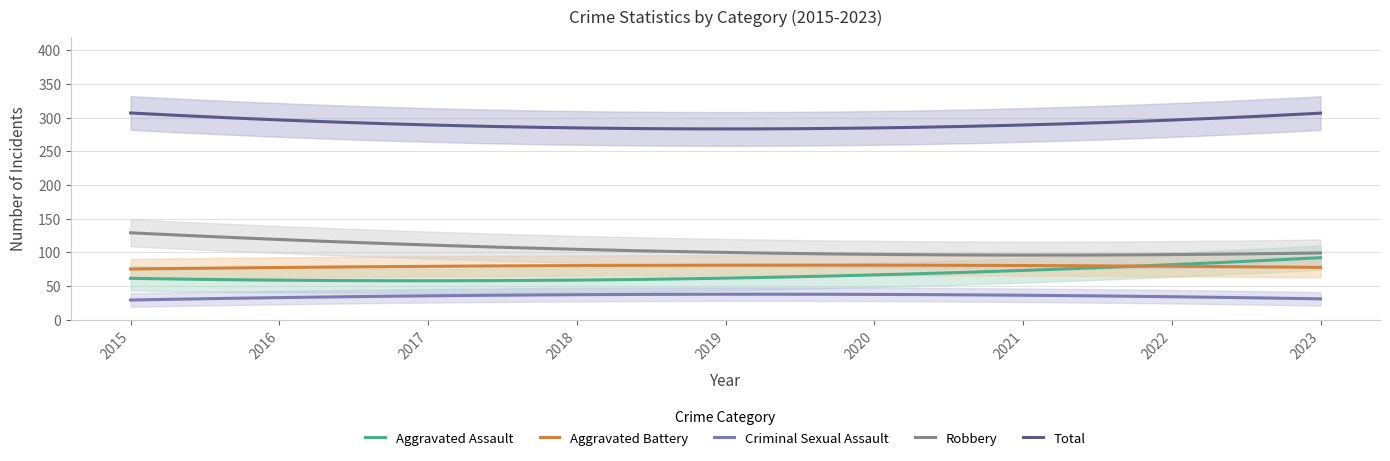

True or false: Criminal Sexual Assault and Aggravated Battery cross at least once.

False